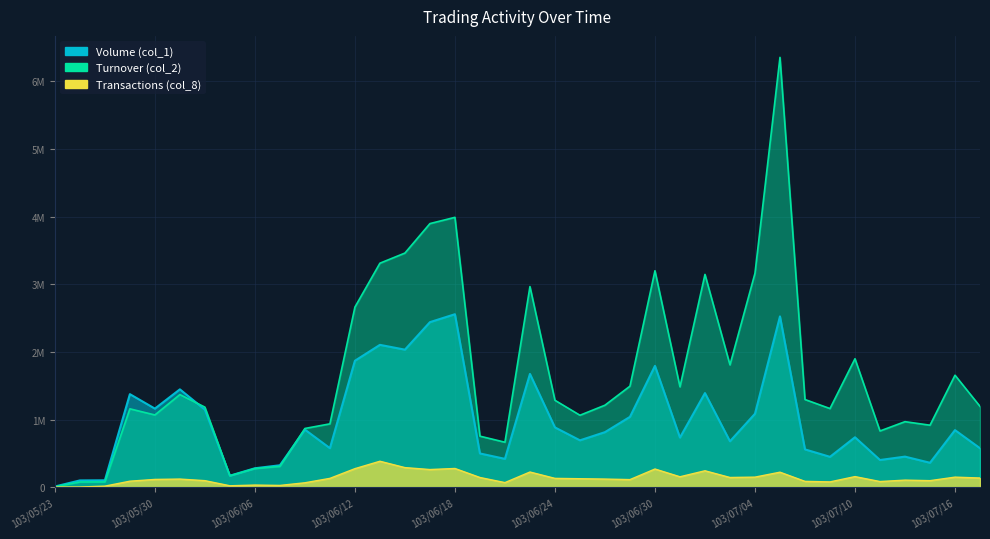

Between which two adjacent categories do Turnover (col_2) and Volume (col_1) first intersect?

103/06/03 and 103/06/04